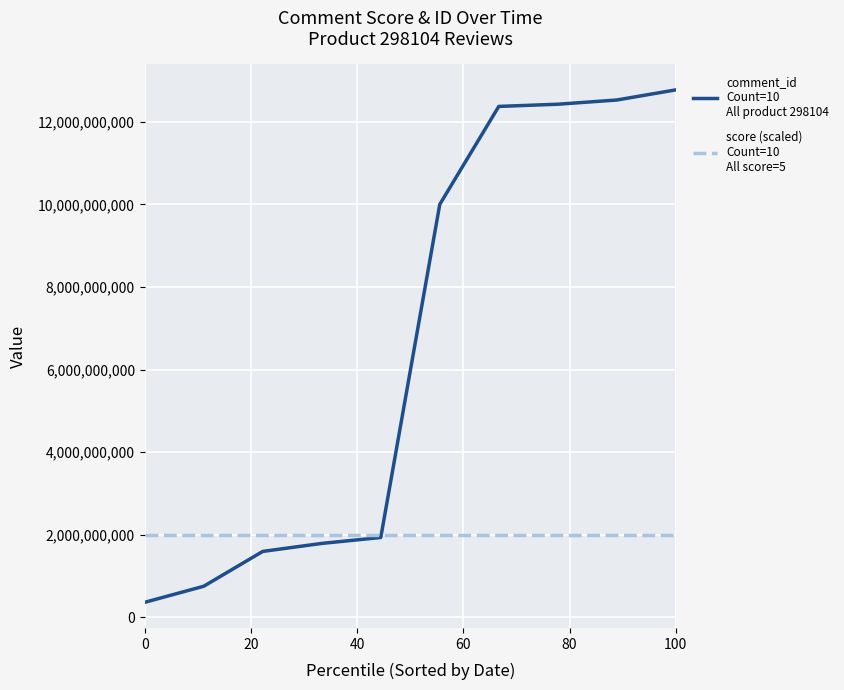

What is the minimum value shown in the chart?

366420850